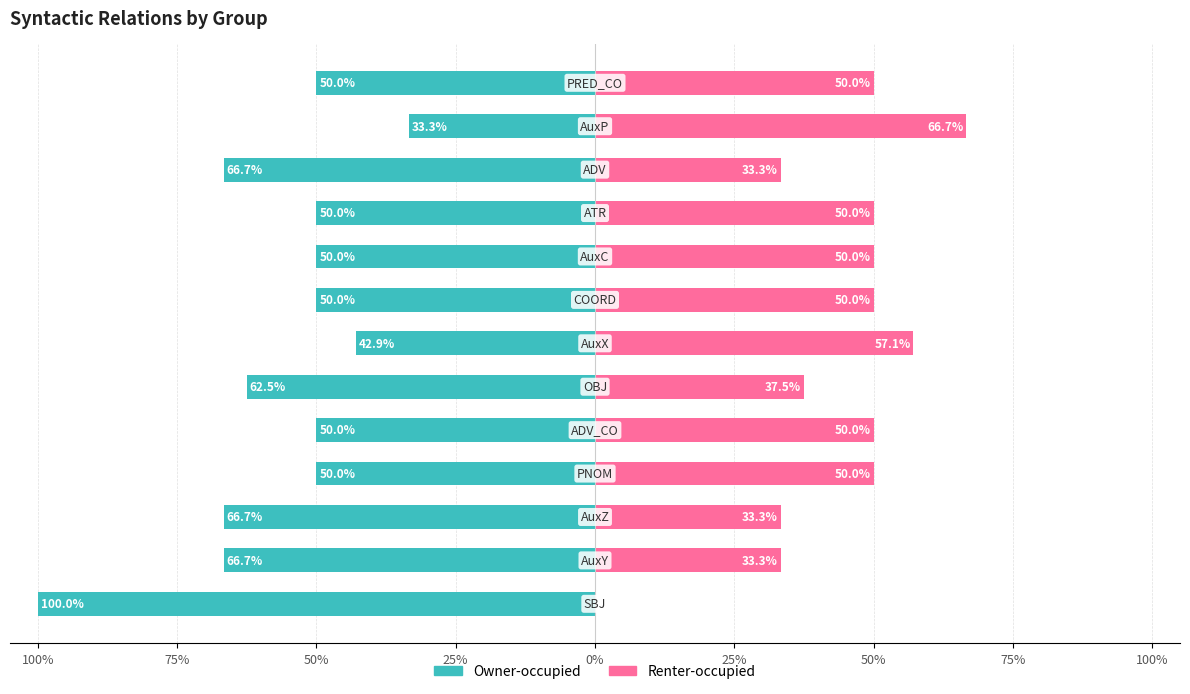

Are the bars horizontal?

Yes